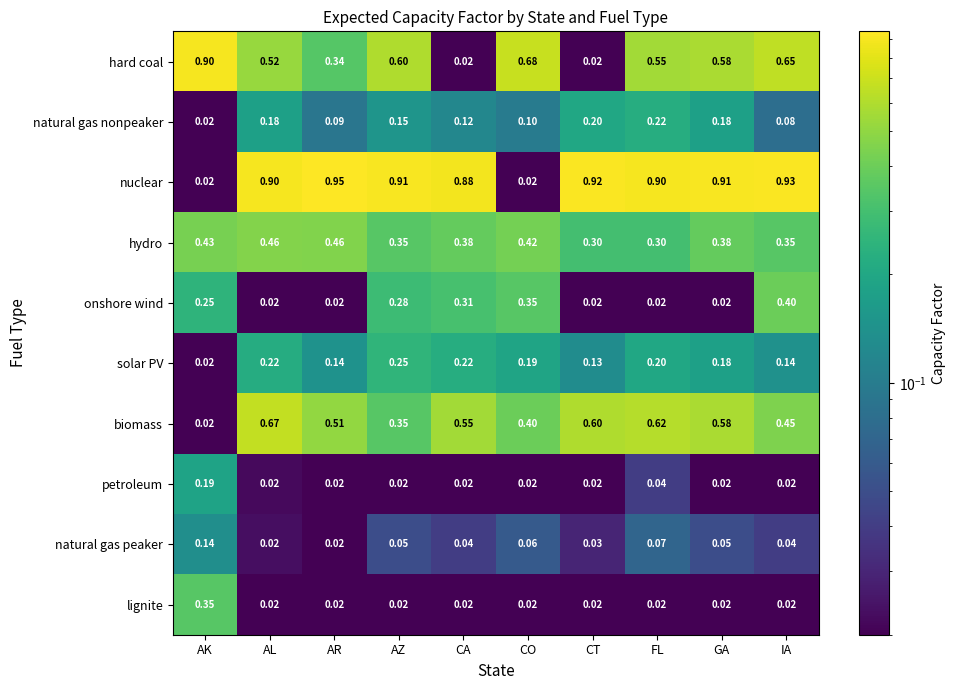

List the series in order of their peak value, lowest first.

natural gas peaker, petroleum, natural gas nonpeaker, solar PV, lignite, onshore wind, hydro, biomass, hard coal, nuclear